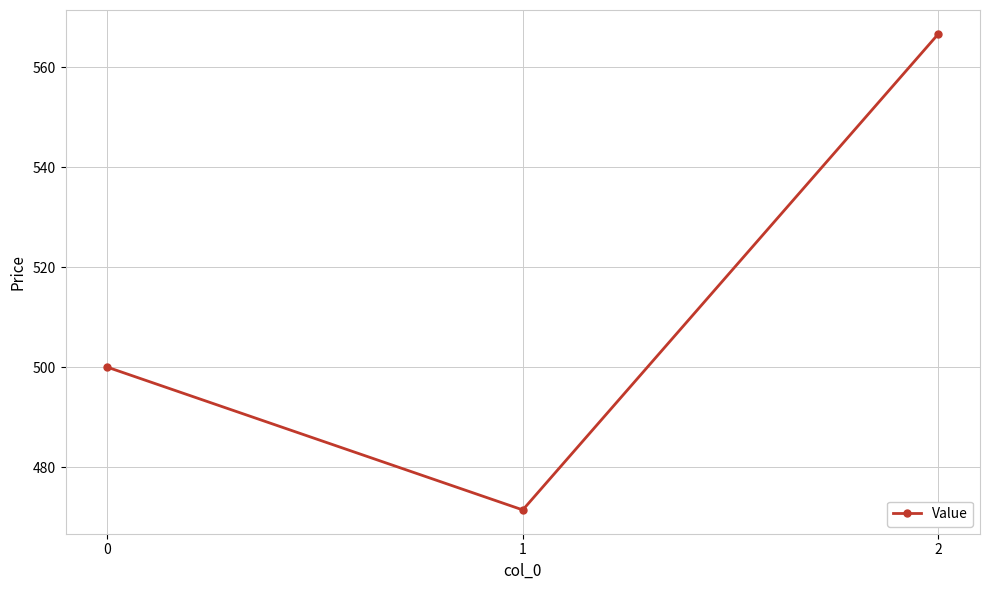

How many data points are less than 500?

1